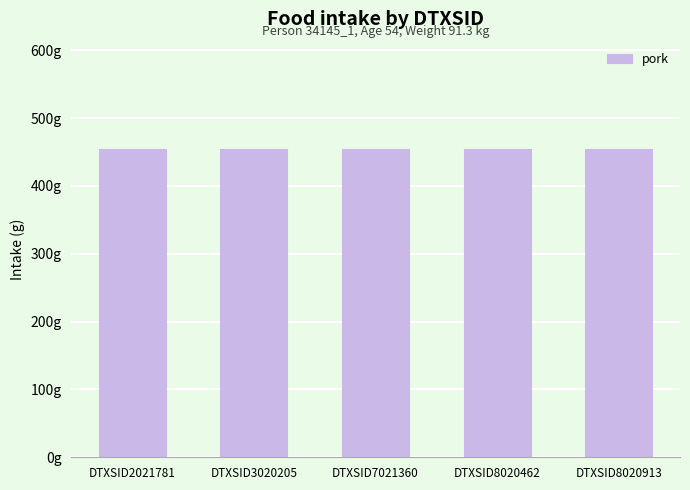

At which category is the sum across all series the highest?

DTXSID2021781